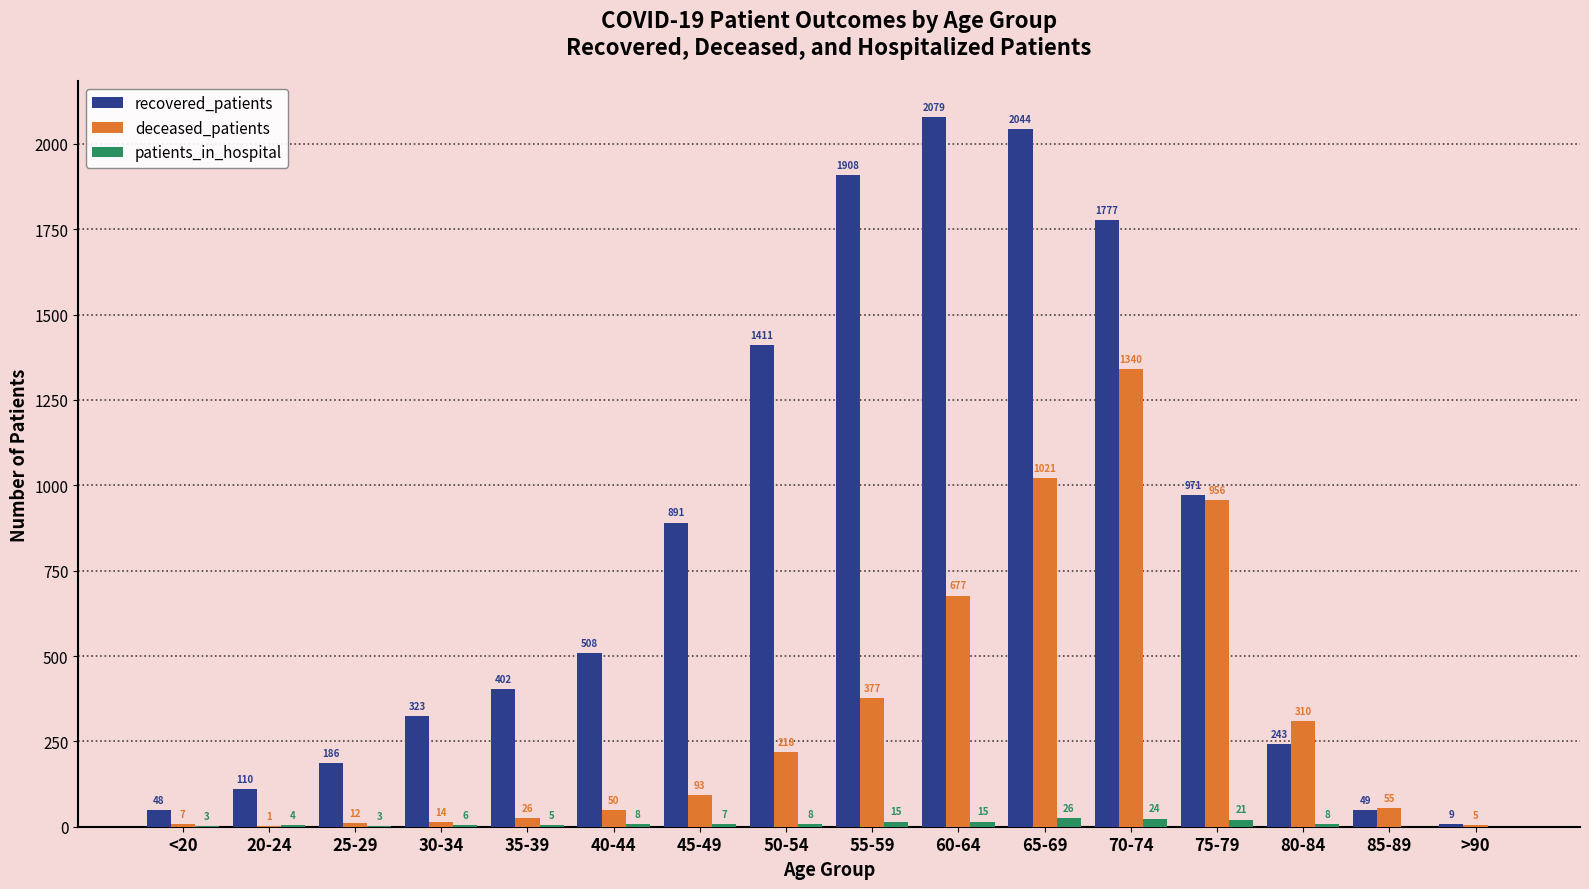

True or false: recovered_patients has a value of 595 at 45-49.

False